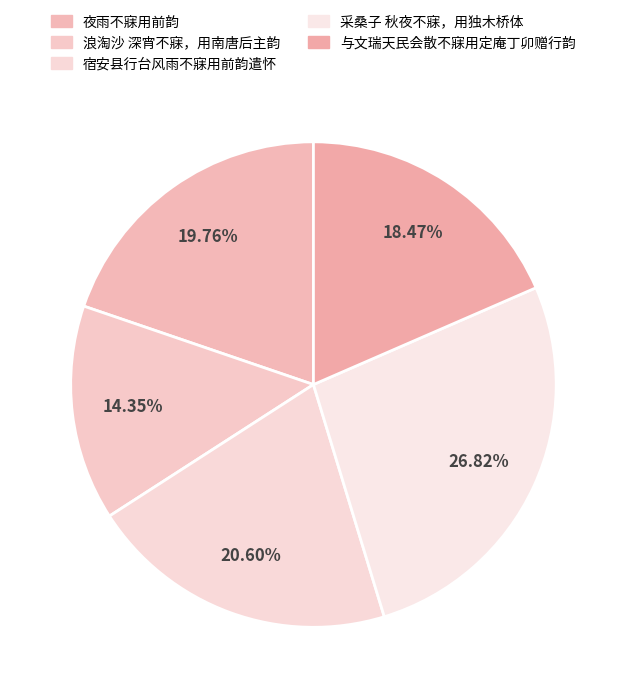

Is 与文瑞天民会散不寐用定庵丁卯赠行韵 the majority of the pie?

No